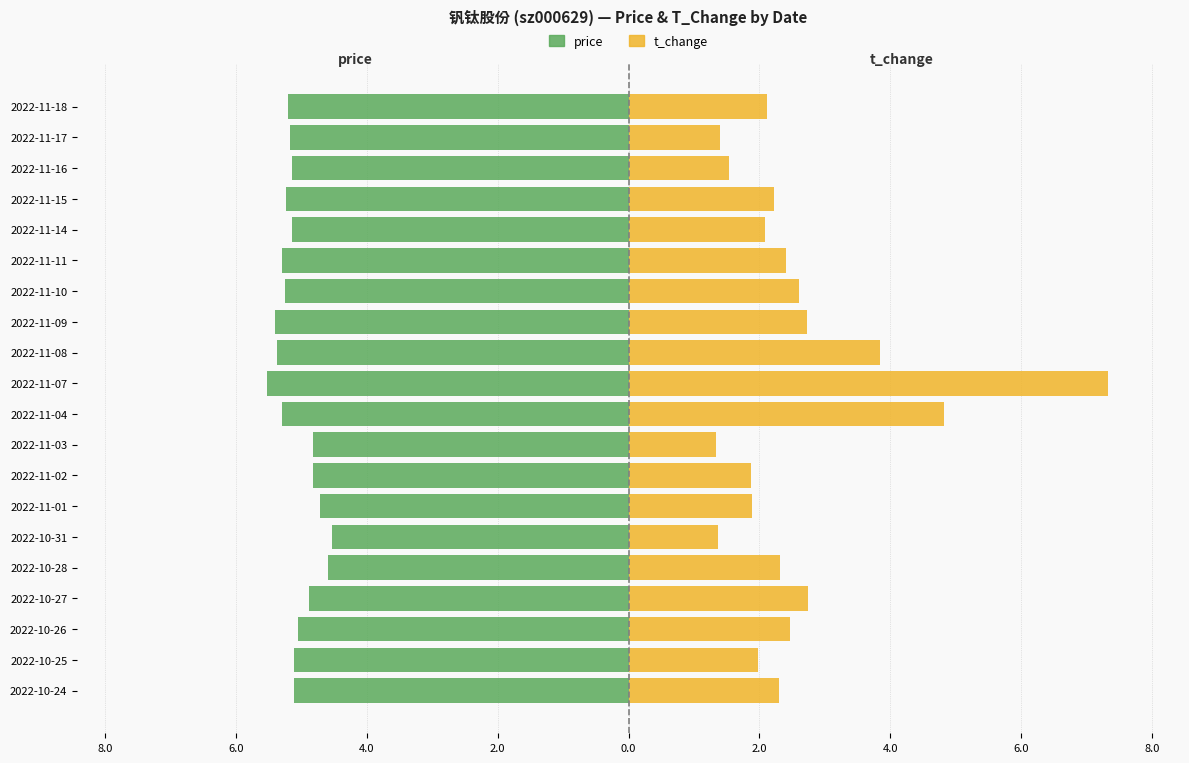

Which series has the largest range (max minus min)?

t_change